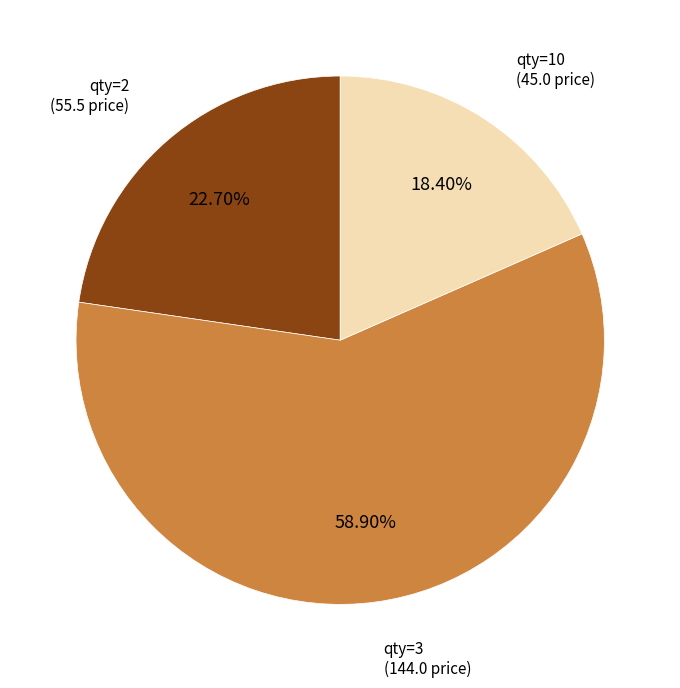

Count the number of slices in the pie.

3